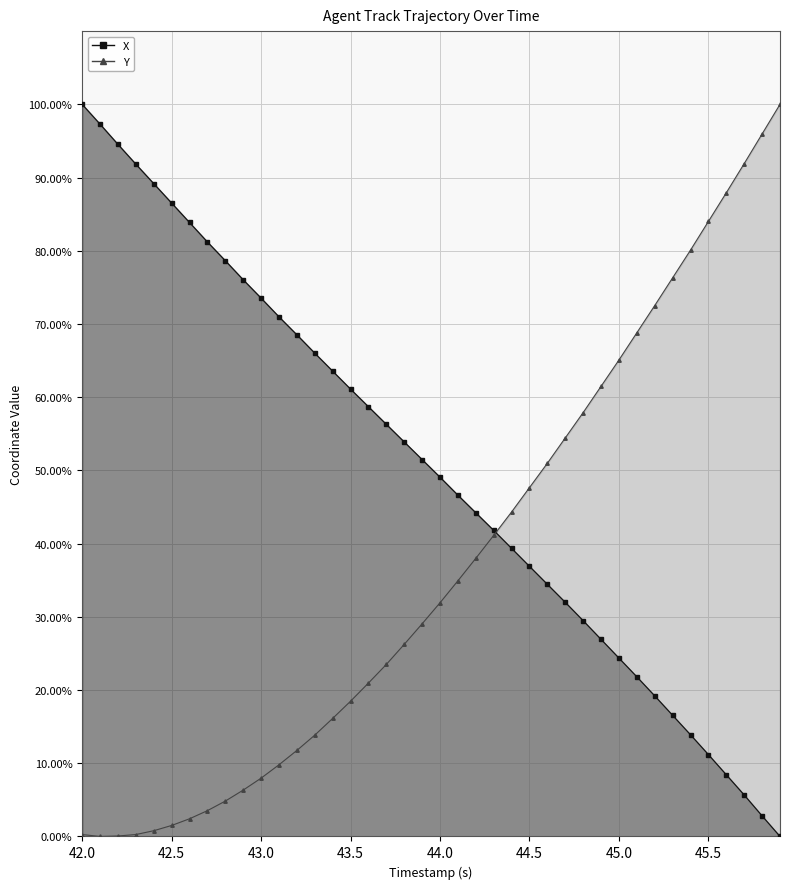

Which category has the highest value across all series?

42.0